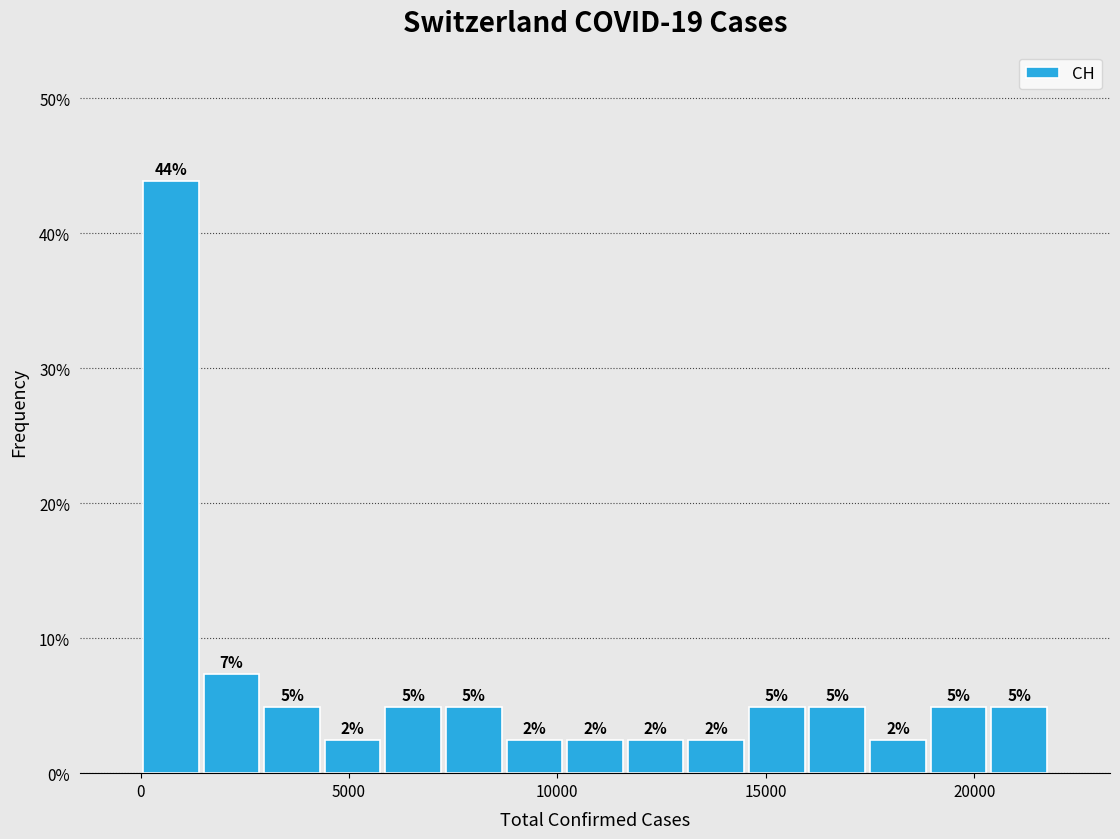

Read against the x-axis, roughly where is the centre of the tallest bar?

500